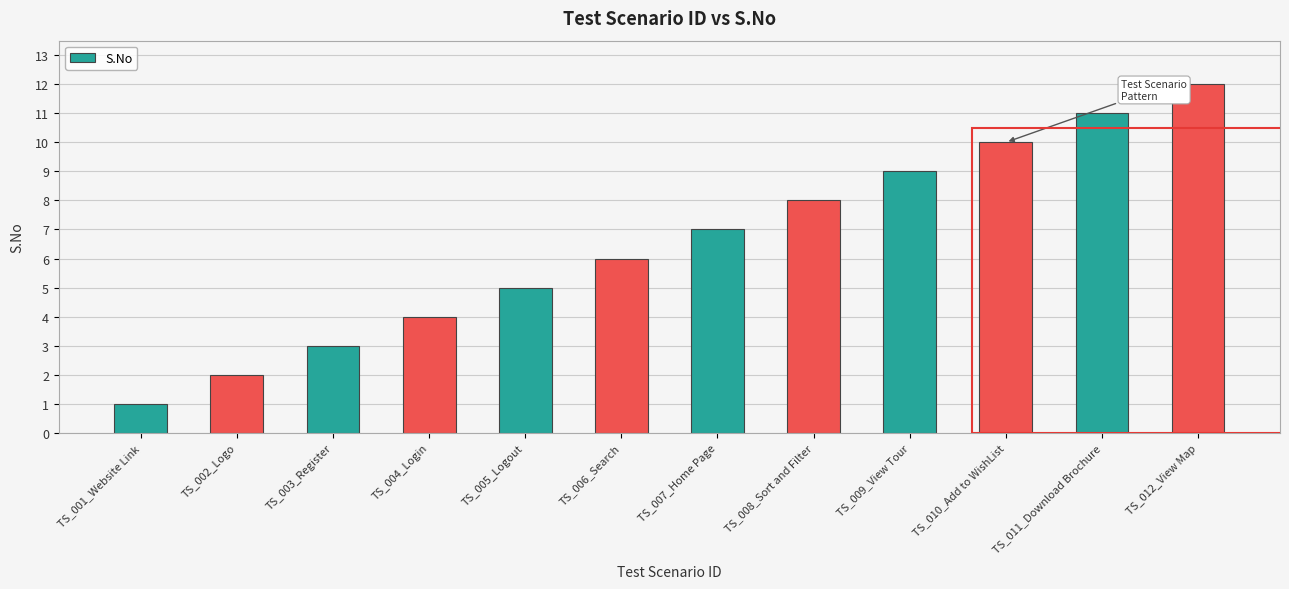

Which label corresponds to the largest value in the chart?

TS_012_View Map